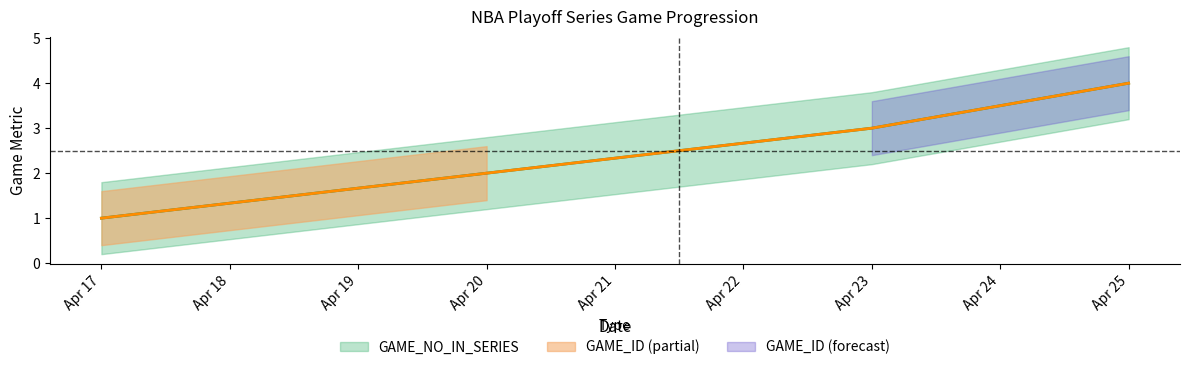

Reading left to right, what are all the values shown in this chart?

GAME_NO_IN_SERIES: 1	2	3	4
GAME_ID_normalized: 1	2	3	4